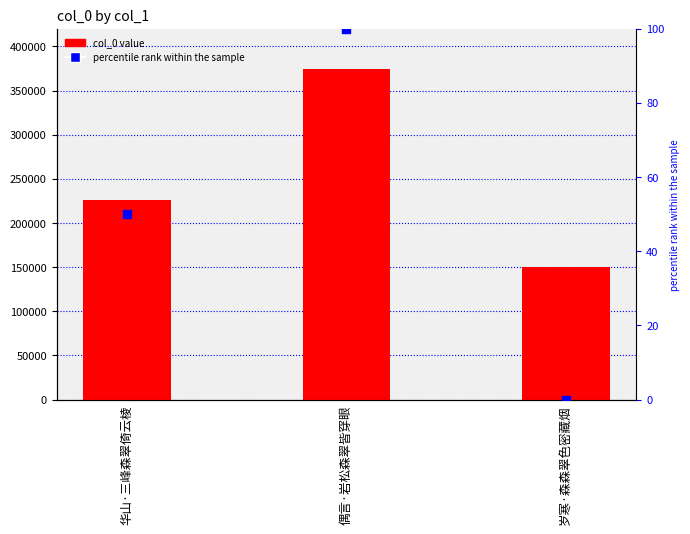

Which series contains the highest Y value?

col_0